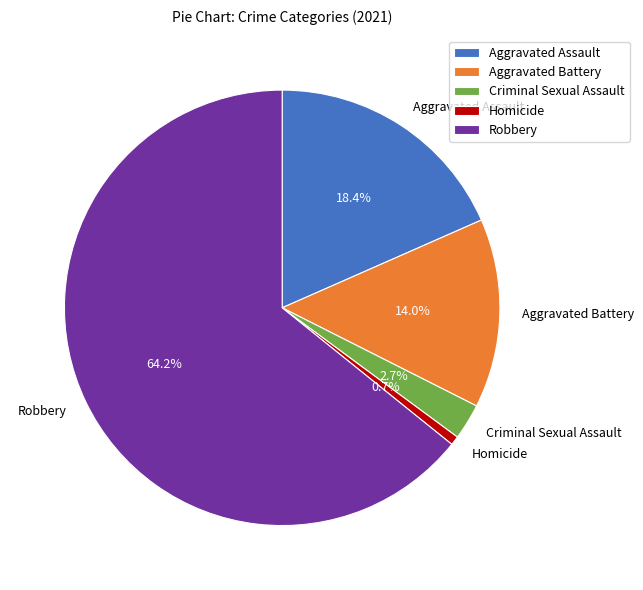

What is the majority slice?

Robbery